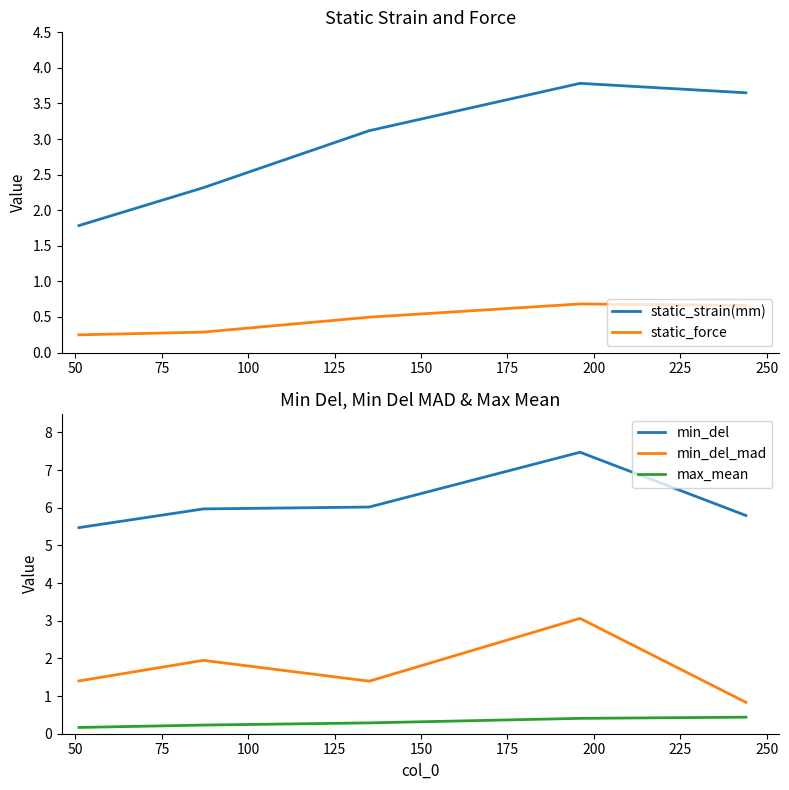

Reading right to left, list all the values displayed in this chart.

static_strain(mm): 3.7	3.8	3.1	2.3	1.8
static_force: 0.7	0.7	0.5	0.3	0.2
min_del: 5.8	7.5	6.0	6.0	5.5
min_del_mad: 0.8	3.1	1.4	1.9	1.4
max_mean: 0.4	0.4	0.3	0.2	0.2